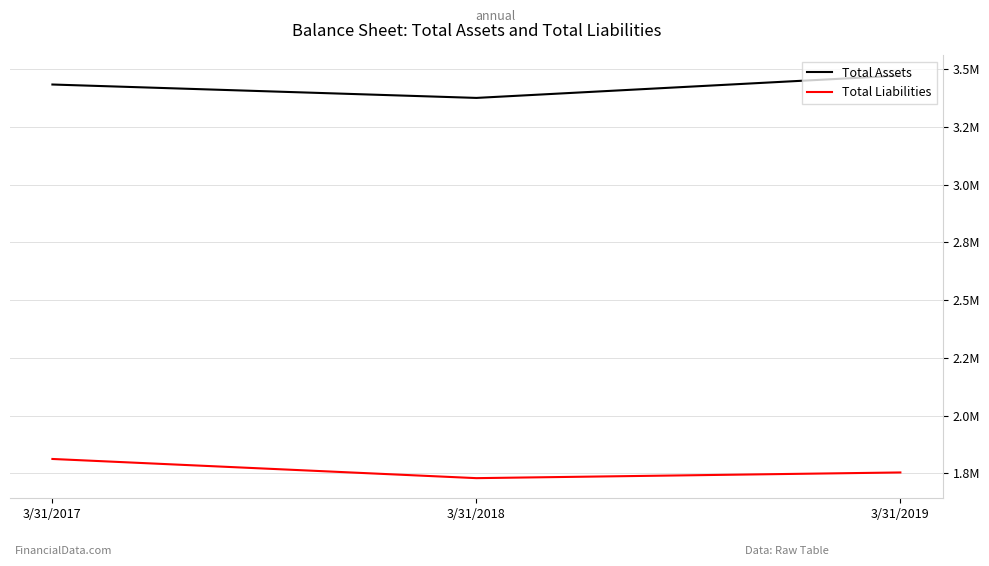

Where is Total Assets nearest to the value 3424492?

3/31/2017